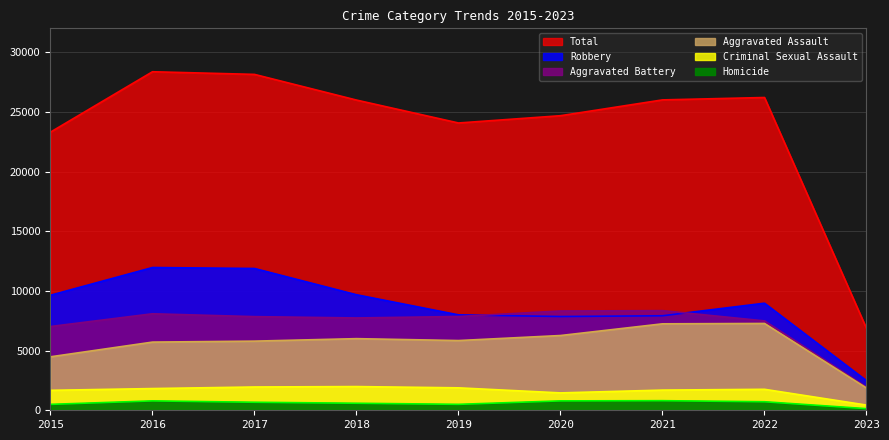

What are all the series names shown in the legend?

Aggravated Assault, Aggravated Battery, Criminal Sexual Assault, Homicide, Robbery, Total